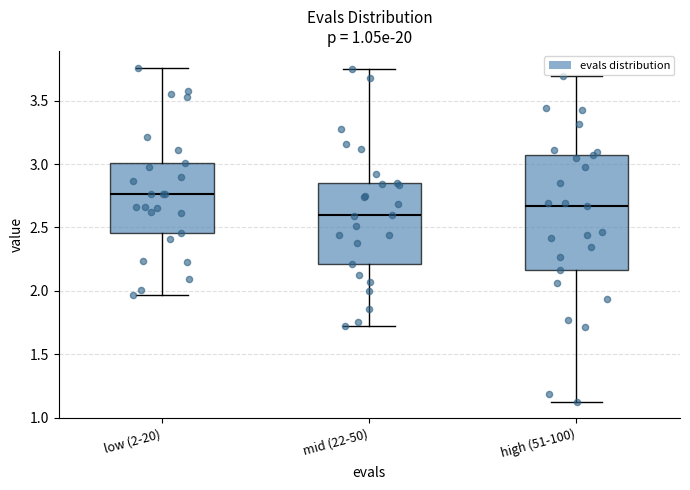

Reading left to right, read every box against the y-axis: the position of its median line, the range the box covers, and the ends of its whiskers. The values are not printed on the chart, so give them approximately, as read against the axis.

low (2-20): median 2.75, box 2.45 to 3.00, whiskers 1.95 to 3.75
mid (22-50): median 2.60, box 2.20 to 2.85, whiskers 1.75 to 3.75
high (51-100): median 2.65, box 2.15 to 3.10, whiskers 1.15 to 3.70